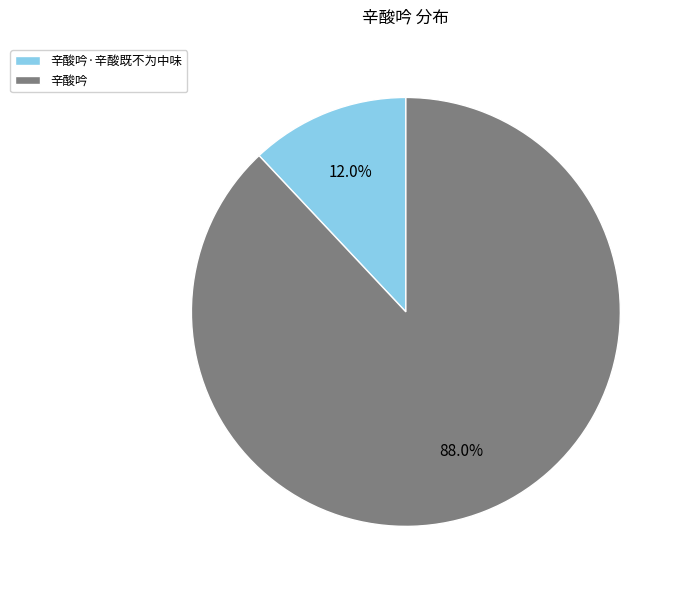

What portion of the pie excludes 辛酸吟·辛酸既不为中味?

88.0%